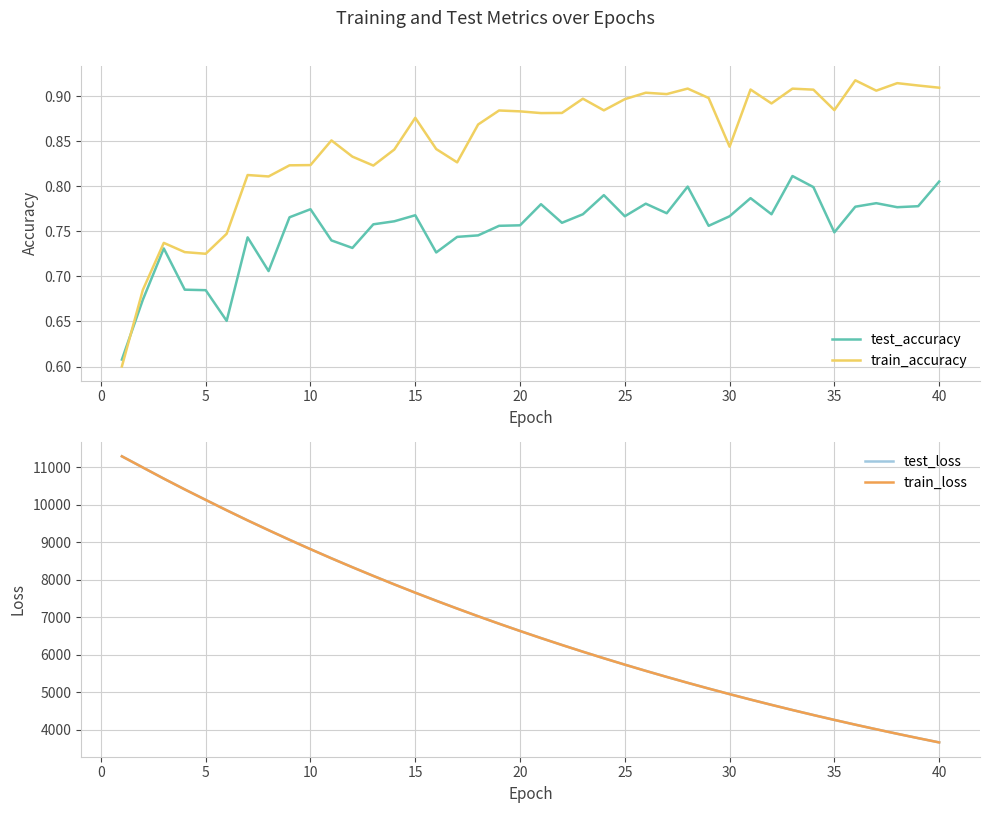

Which series has the largest range (max minus min)?

train_loss